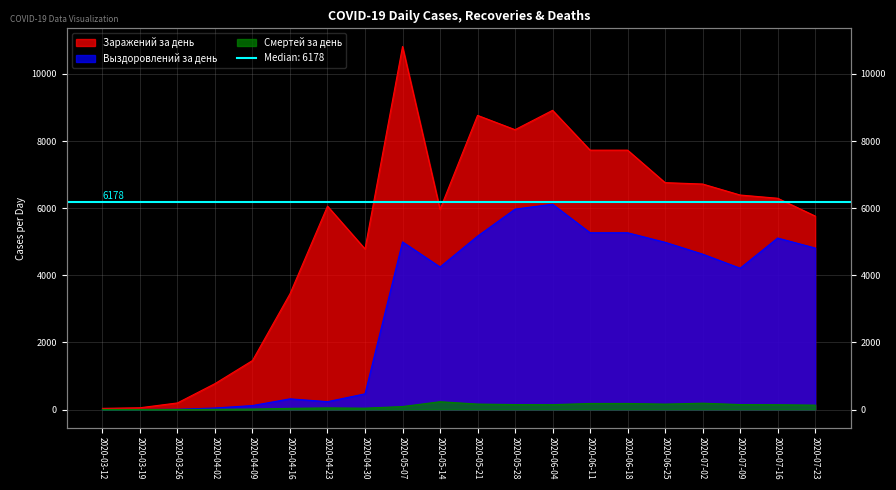

Reading left to right, what are all the values shown in this chart?

Заражений за день: 34	52	196	771	1459	3448	6060	4785	10817	5966	8764	8338	8915	7728	7728	6760	6719	6391	6295	5765
Выздоровлений за день: 0	0	7	45	118	318	234	467	4995	4247	5166	5971	6117	5267	5267	4983	4630	4210	5110	4812
Смертей за день: 0	0	1	6	13	34	48	40	88	232	162	147	144	180	180	161	188	147	143	130